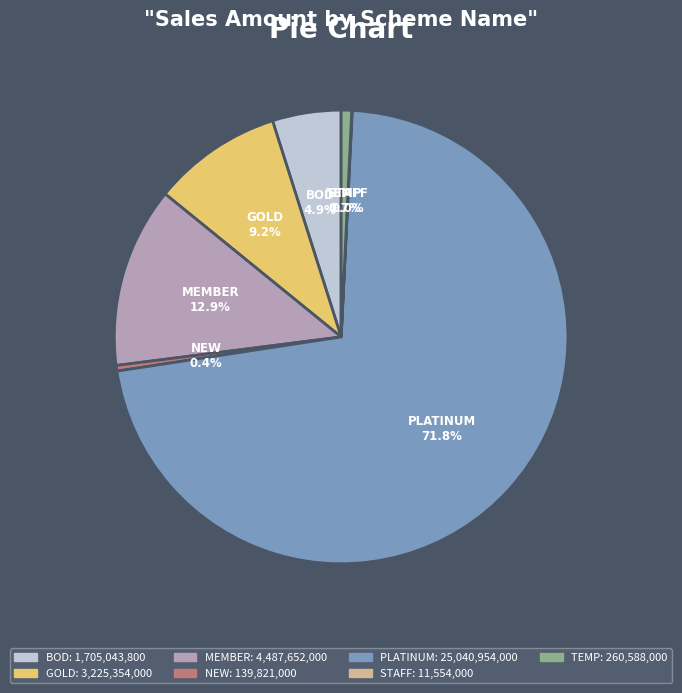

Which has a higher value, NEW or MEMBER?

MEMBER